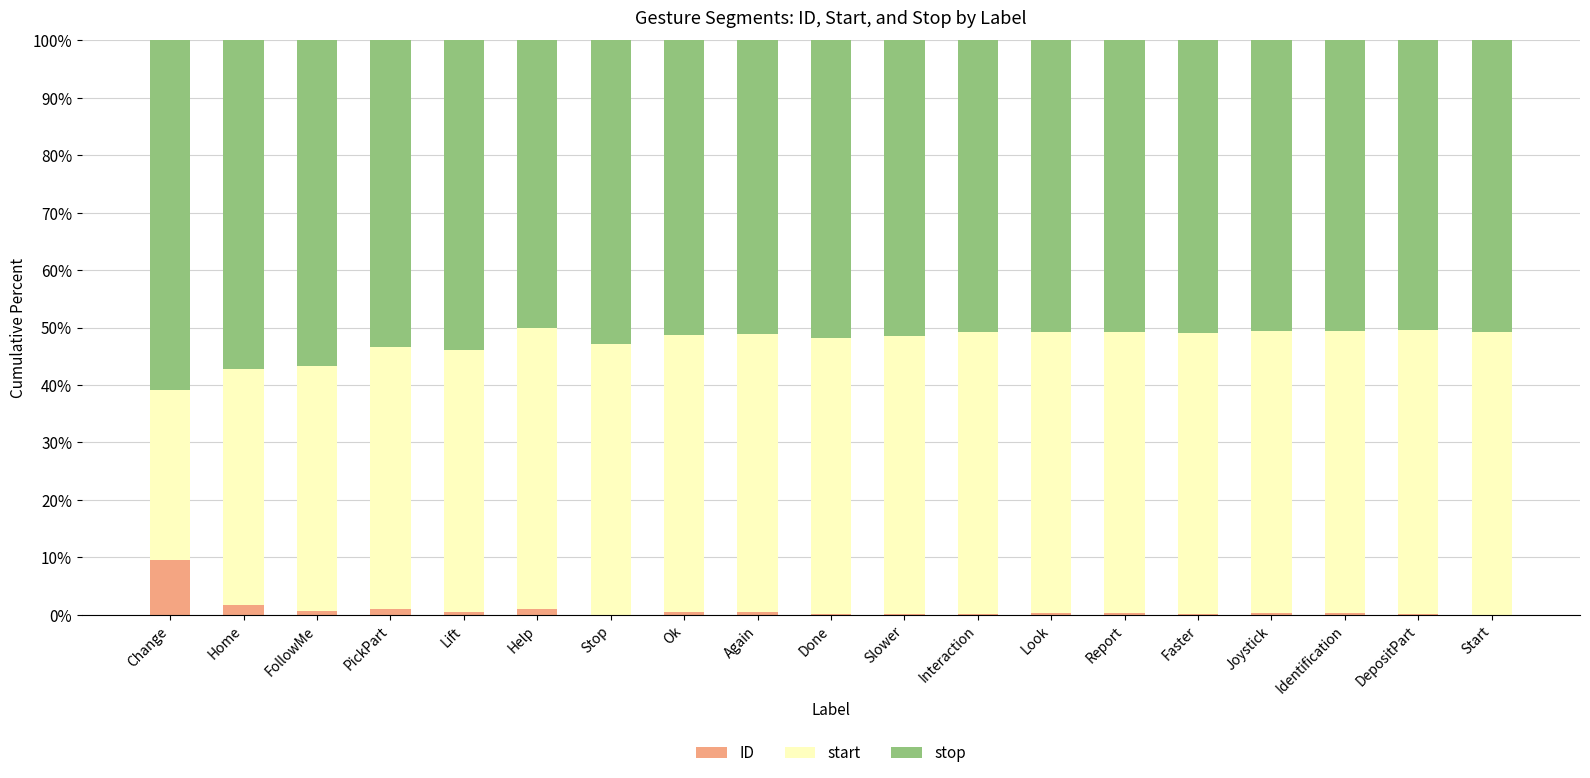

Which category has the highest value in the ID series?

Change